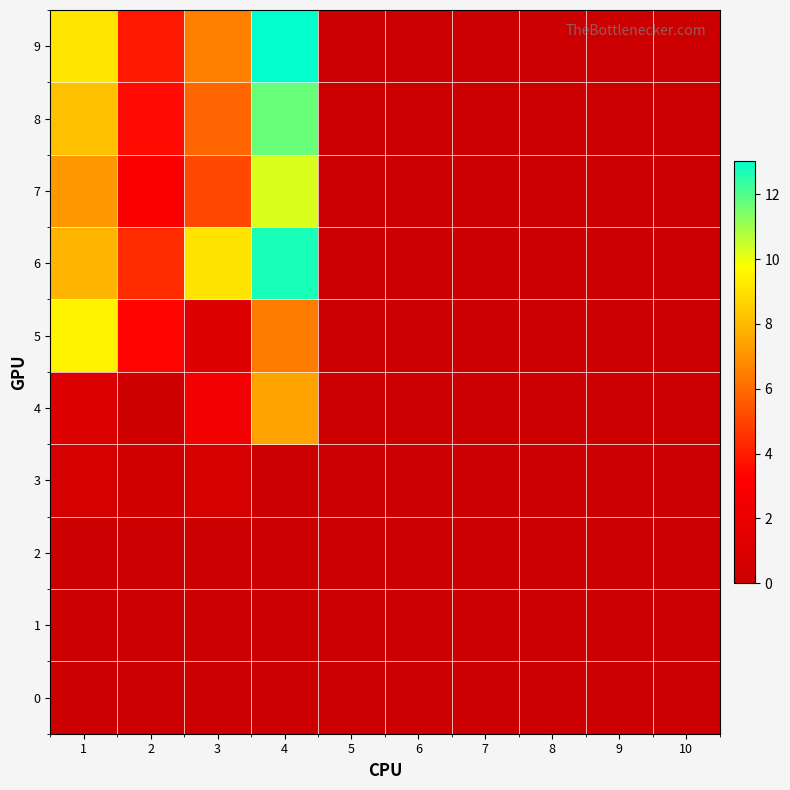

Reading right to left, transcribe all the data shown in this chart.

0: 10=0.0	9=0.0	8=0.0	7=0.0	6=0.0	5=0.0	4=0.0	3=0.0	2=0.0	1=0.0
1: 10=0.0	9=0.0	8=0.0	7=0.0	6=0.0	5=0.0	4=0.0	3=0.0	2=0.0	1=0.0
2: 10=0.0	9=0.0	8=0.0	7=0.0	6=0.0	5=0.0	4=0.0	3=0.0	2=0.0	1=0.0
3: 10=0.0	9=0.0	8=0.0	7=0.0	6=0.0	5=0.0	4=0.0	3=0.6	2=0.3	1=0.6
4: 10=0.0	9=0.0	8=0.0	7=0.0	6=0.0	5=0.0	4=7.5	3=2.6	2=0.2	1=1.0
5: 10=0.0	9=0.0	8=0.0	7=0.0	6=0.0	5=0.0	4=6.4	3=1.1	2=3.4	1=9.5
6: 10=0.0	9=0.0	8=0.0	7=0.0	6=0.0	5=0.0	4=12.7	3=9.1	2=4.4	1=7.9
7: 10=0.0	9=0.0	8=0.0	7=0.0	6=0.0	5=0.0	4=10.2	3=5.1	2=3.1	1=7.2
8: 10=0.0	9=0.0	8=0.0	7=0.0	6=0.0	5=0.0	4=11.7	3=5.9	2=3.5	1=8.2
9: 10=0.0	9=0.0	8=0.0	7=0.0	6=0.0	5=0.0	4=13.0	3=6.5	2=3.9	1=9.1